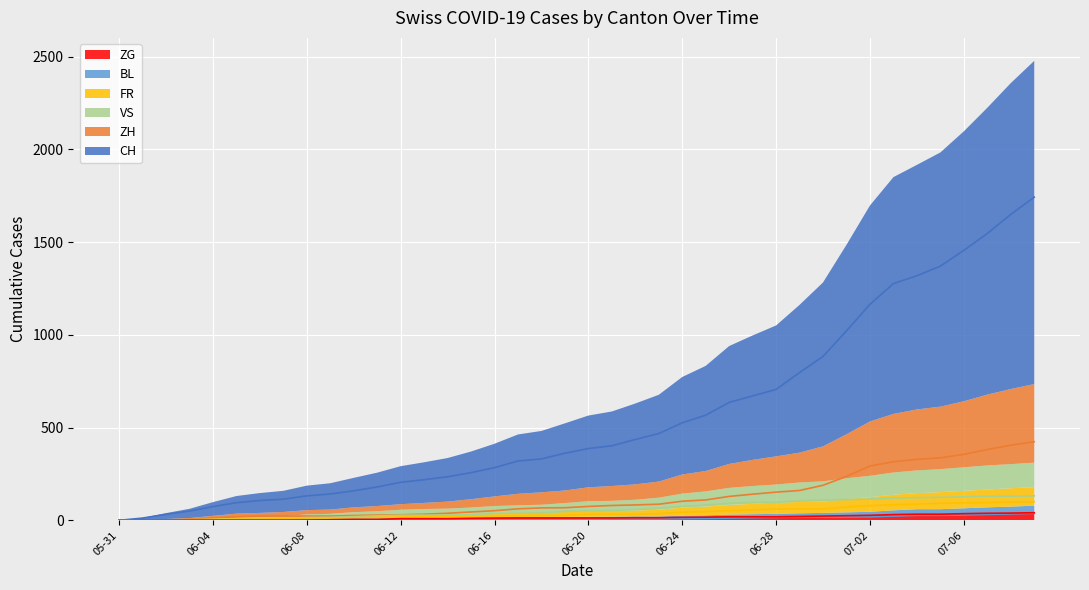

True or false: FR and VS cross at least once.

False